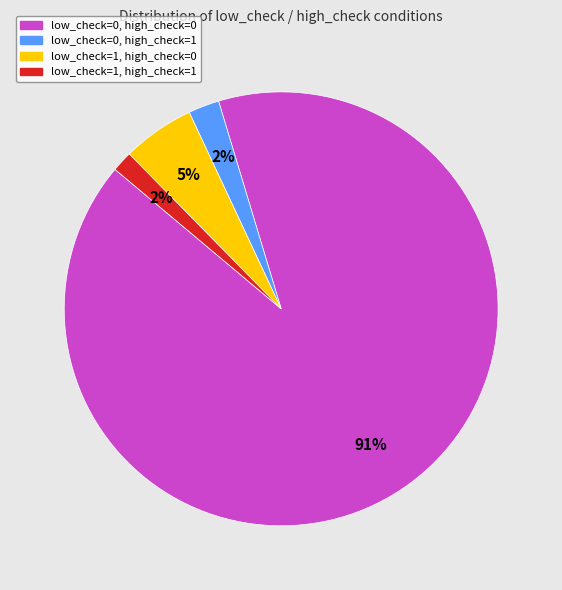

To the nearest percent, what is the combined percentage of low_check=1, high_check=0 and low_check=1, high_check=1?

7%